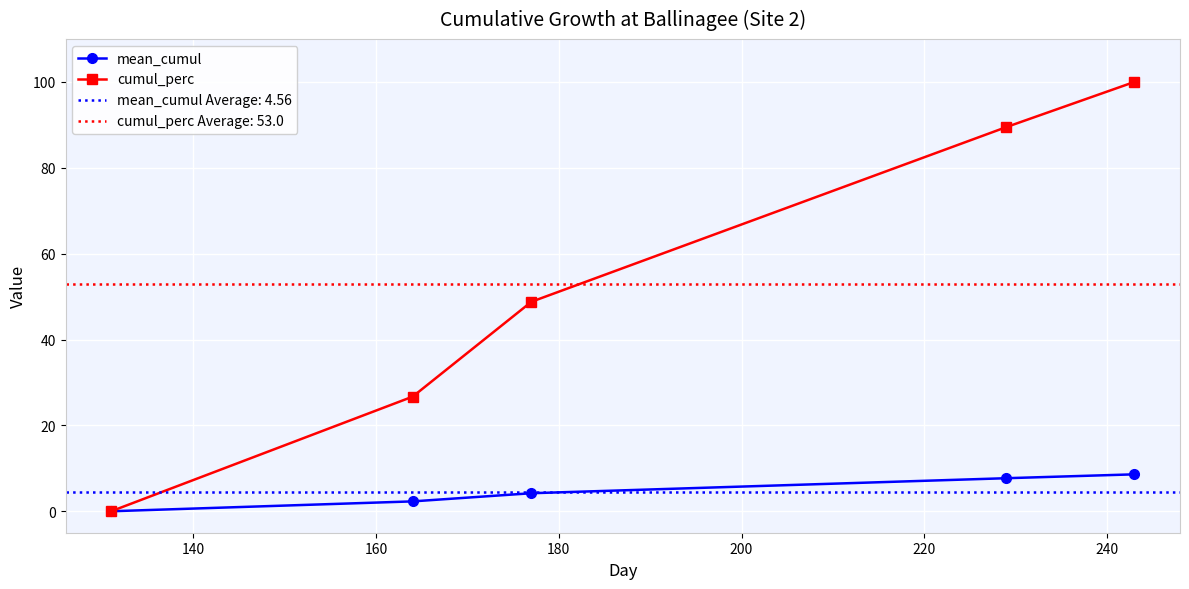

What is the value of the mean_cumul point at the 2nd from the left?

2.3